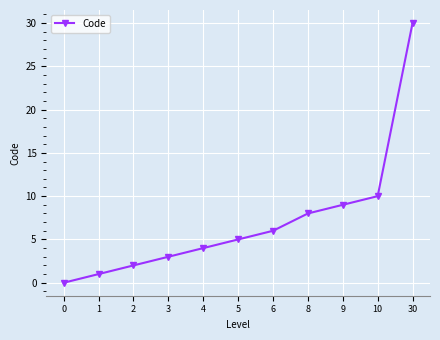

Reading right to left, transcribe all the data shown in this chart.

30	10	9	8	6	5	4	3	2	1	0